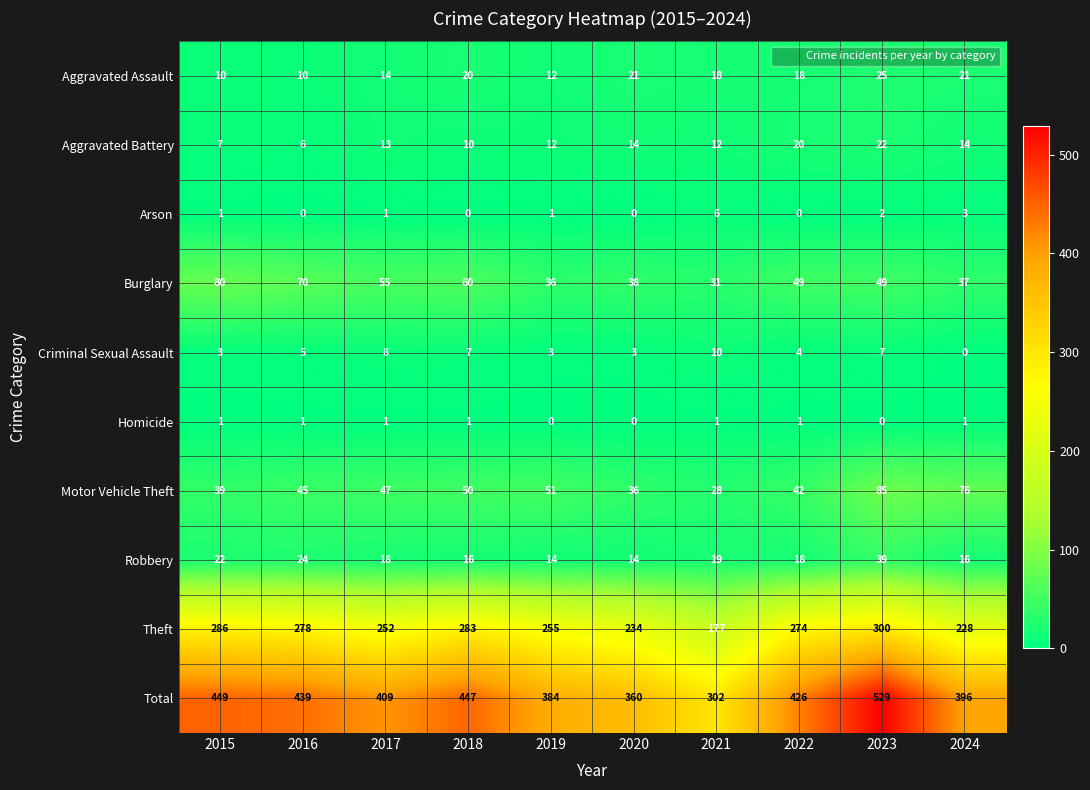

What is the greatest value displayed?

529